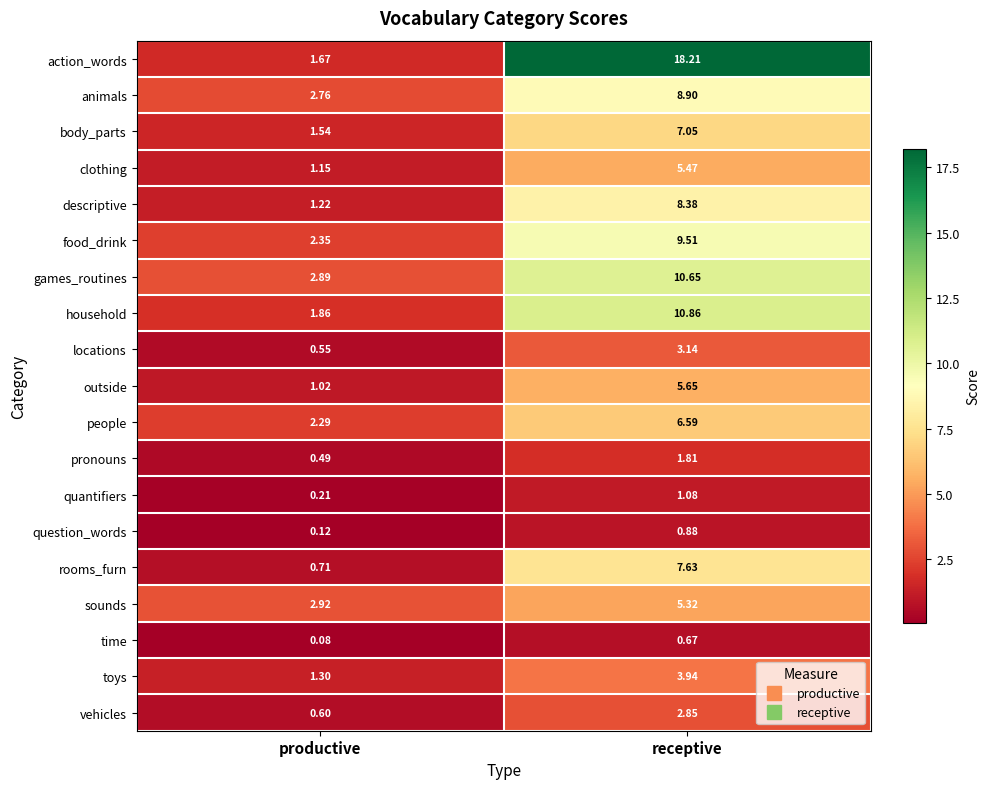

Which label corresponds to the largest value in the chart?

receptive